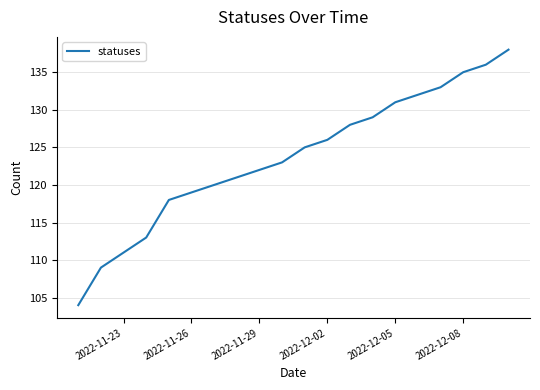

Is this an area chart (filled region under the line)?

No